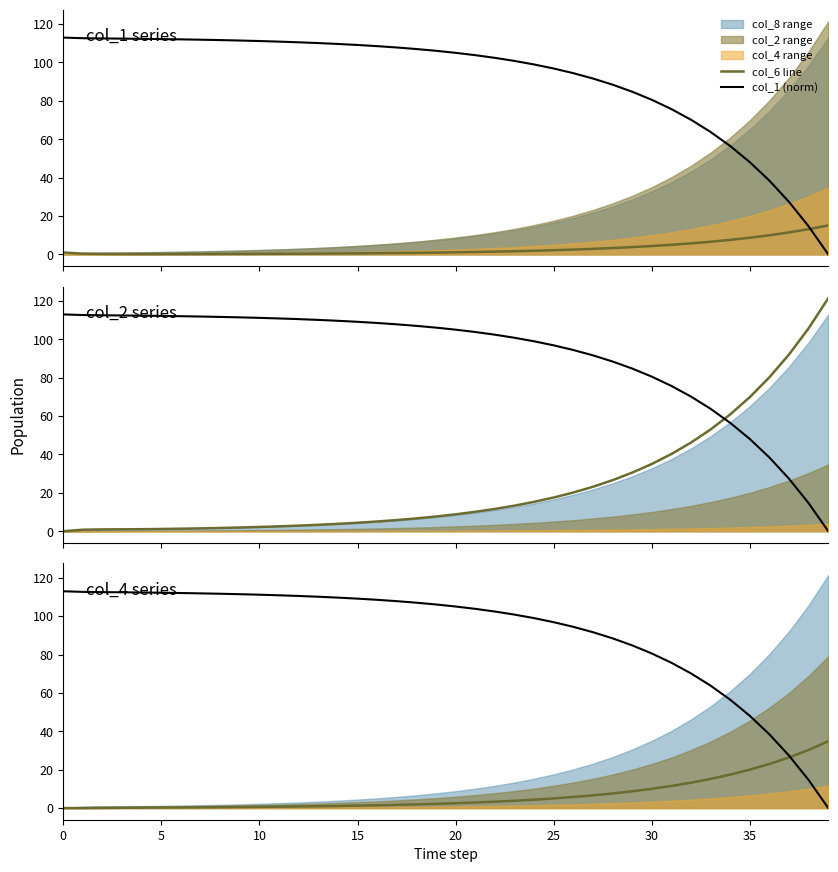

Reading left to right, what are all the values shown in this chart?

col_6 line: 0.0	0.0	0.1	0.1	0.2	0.3	0.3	0.4	0.5	0.6	0.6	0.7	0.8	1.0	1.1	1.3	1.4	1.7	1.9	2.2	2.5	2.9	3.3	3.8	4.4	5.0	5.8	6.6	7.6	8.7	10.0	11.5	13.2	15.2	17.4	20.0	23.0	26.4	30.3	34.8
col_1 (norm): 113.0	112.6	112.5	112.4	112.3	112.2	112.0	111.9	111.7	111.4	111.2	110.9	110.5	110.1	109.7	109.1	108.5	107.8	107.0	106.1	105.0	103.8	102.4	100.8	99.0	96.9	94.4	91.7	88.5	84.8	80.6	75.7	70.2	63.8	56.5	48.1	38.4	27.3	14.6	0.0